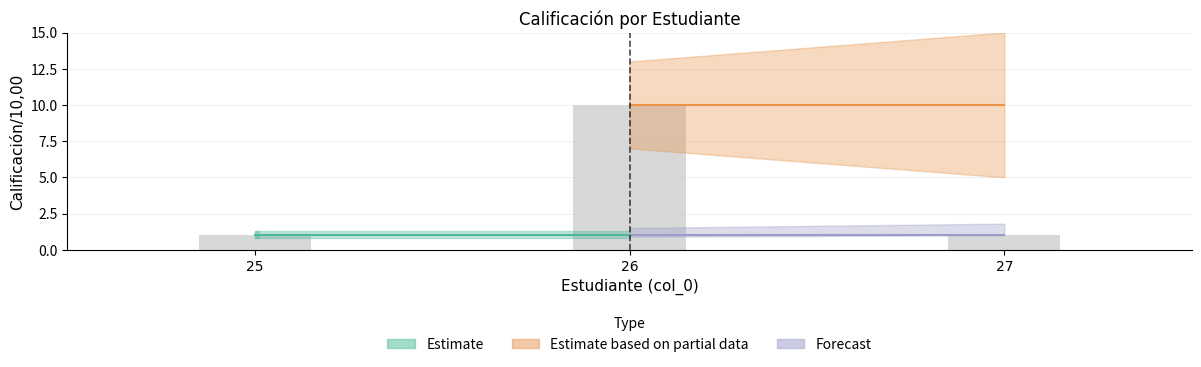

What is the sum of all values?

12